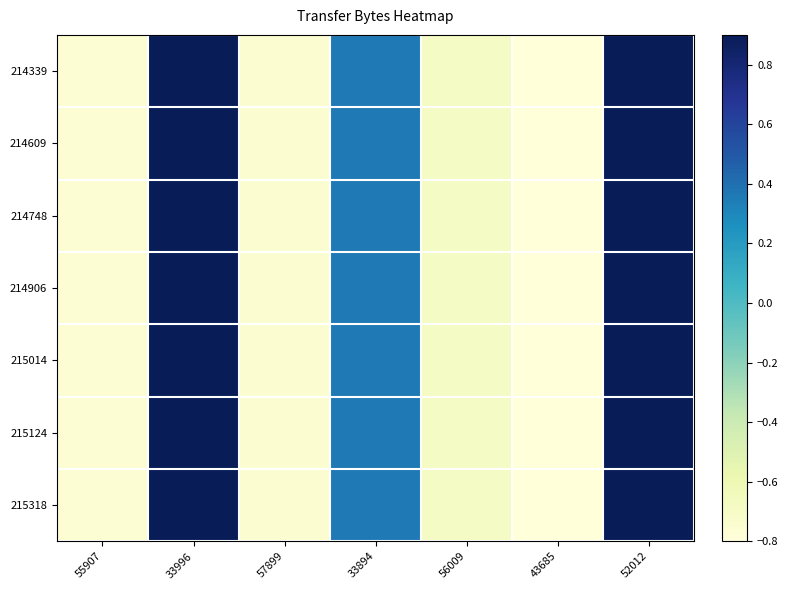

At which category is the sum across all series the highest?

33996